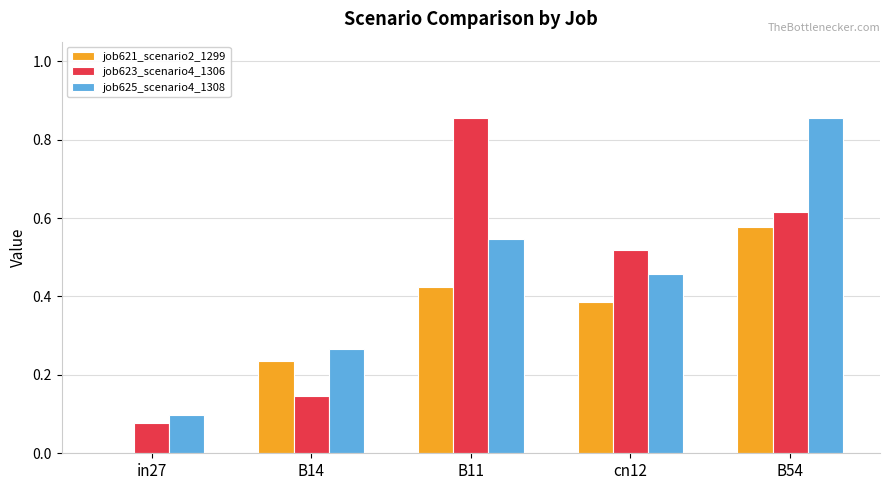

Is the value of job625_scenario4_1308 at in27 greater than the value of job623_scenario4_1306 at in27?

Yes